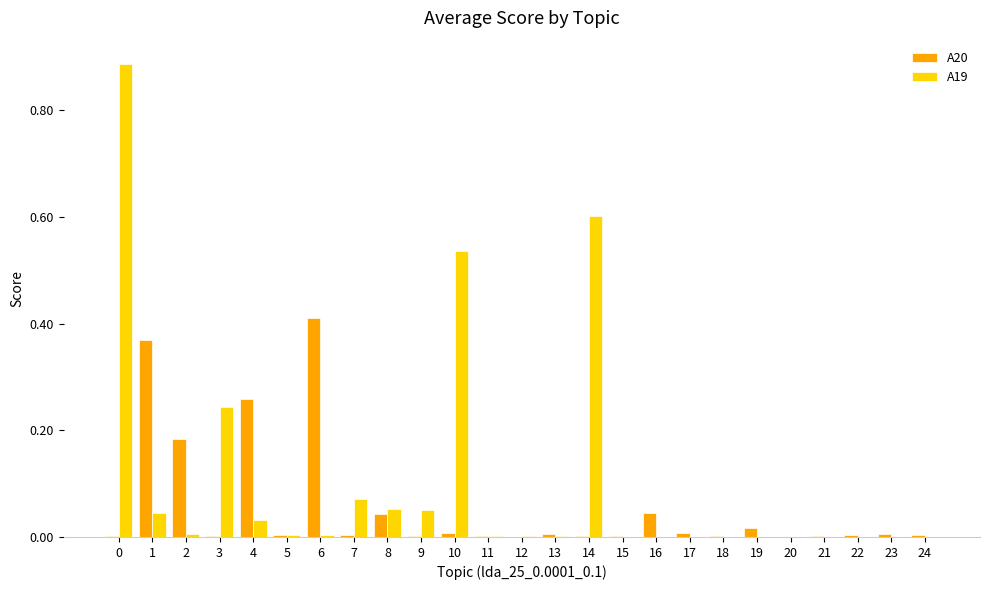

What value does the A19 series have at 14?

0.6